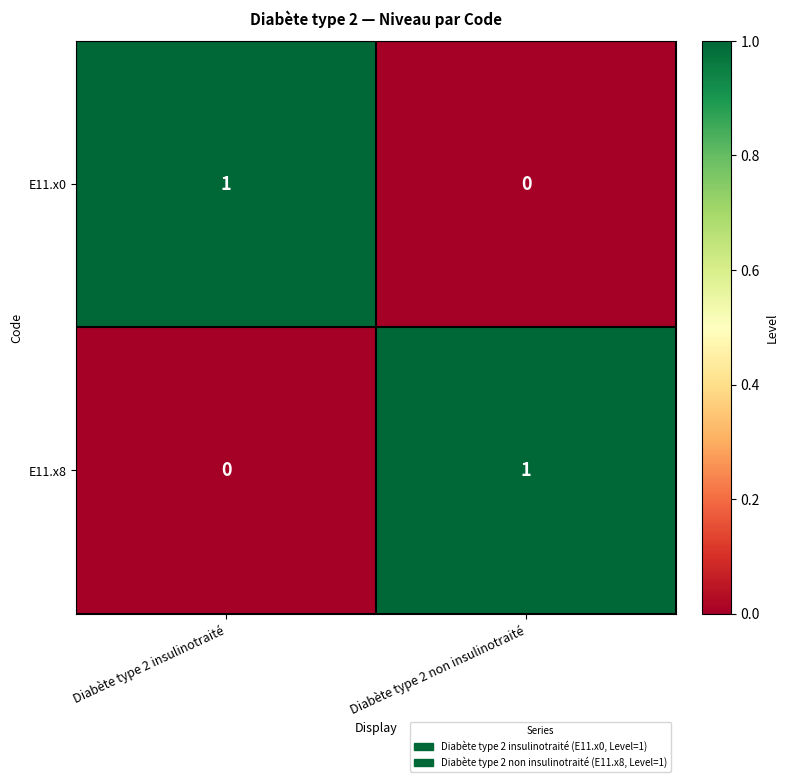

Is the value of E11.x0 at Diabète type 2 non insulinotraité greater than the value of E11.x8 at Diabète type 2 non insulinotraité?

No